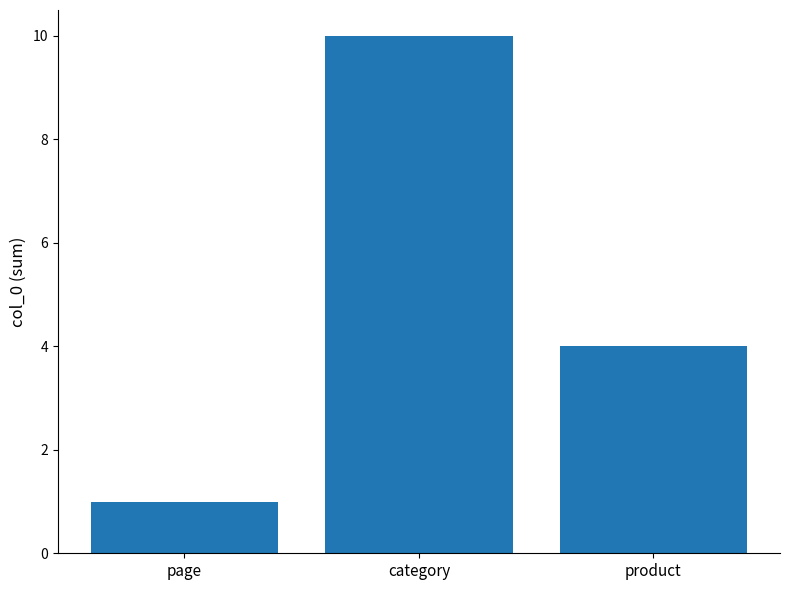

What is the label of the 3rd bar from the left?

product